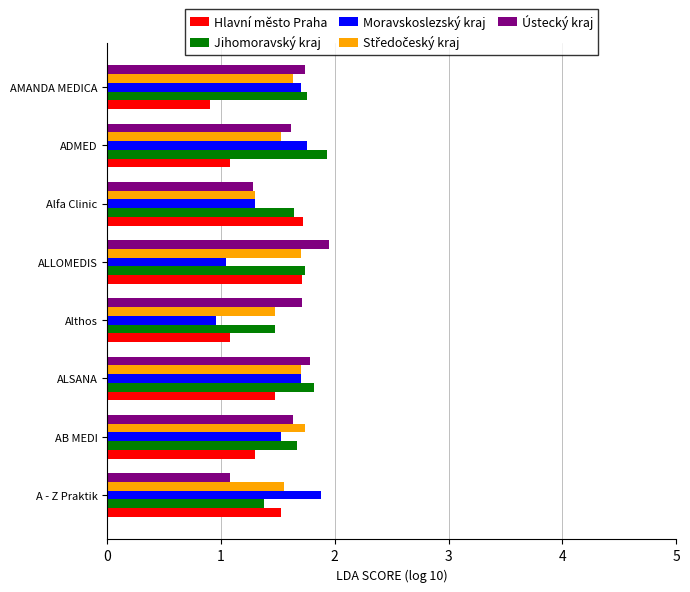

At how many categories does at least one series exceed 1?

8